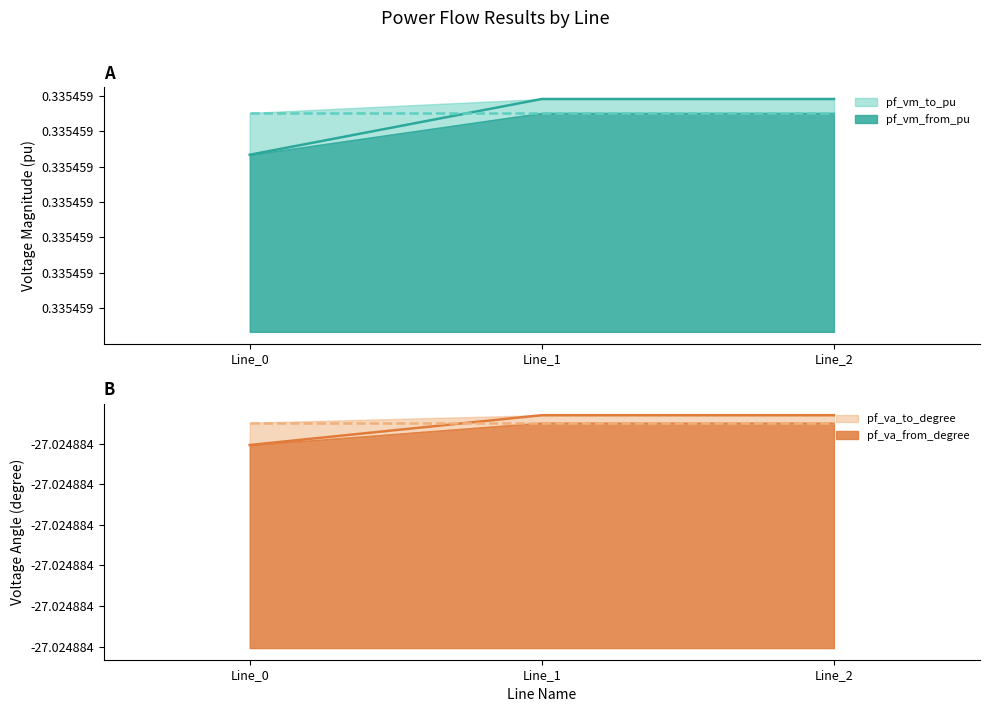

What is the value of the pf_vm_from_pu point at the 3rd from the left?

0.3